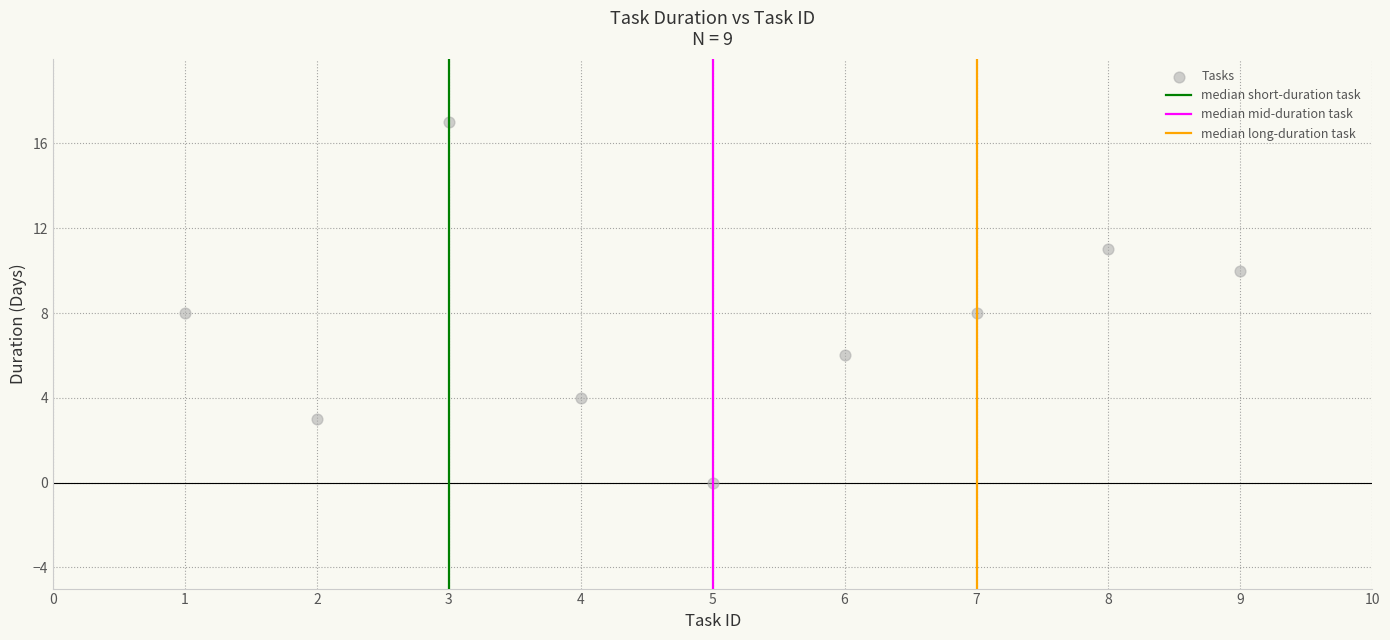

What is the range of X values (max minus min)?

8